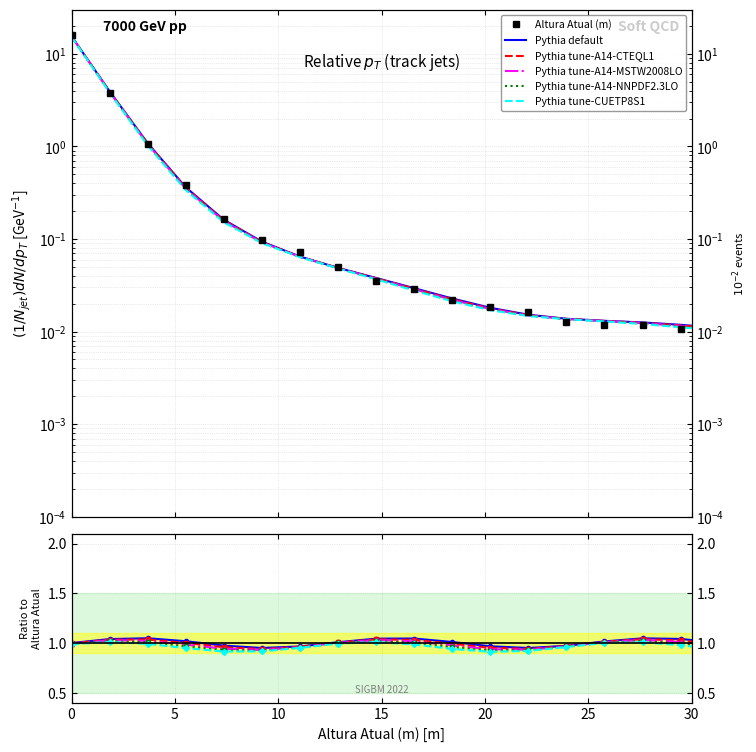

True or false: Pythia tune-A14-CTEQL1 and Pythia tune-A14-NNPDF2.3LO cross at least once.

False